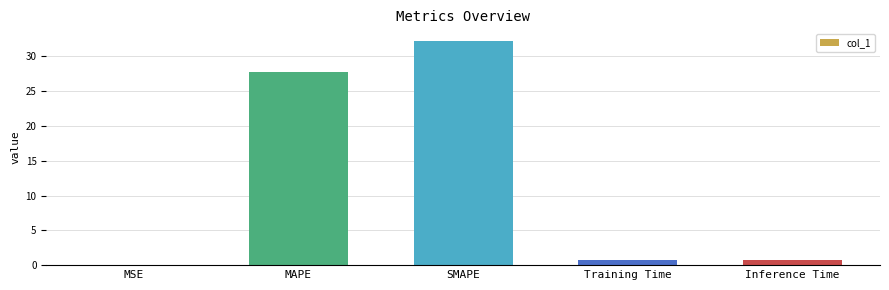

The chart shows a value of 0.0 at MSE. True or false?

True